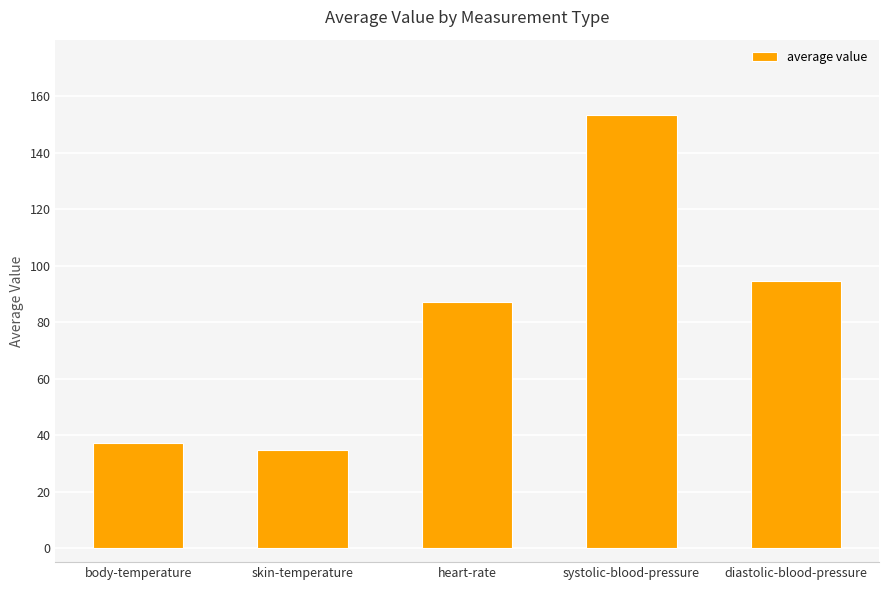

Between heart-rate and body-temperature, which is larger?

heart-rate